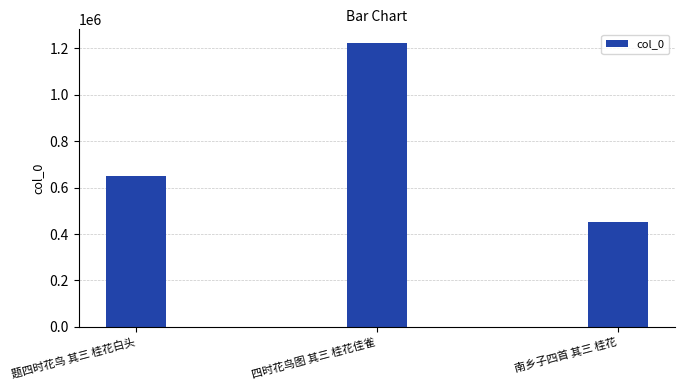

True or false: the data shows 193653 at 南乡子四首 其三 桂花.

False